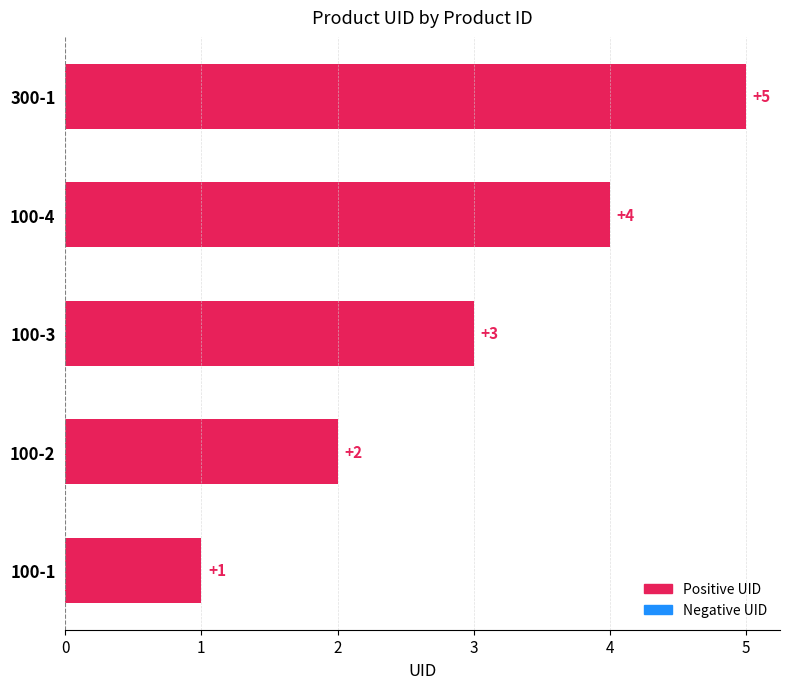

What is the change in value from 100-2 to 100-4?

+2